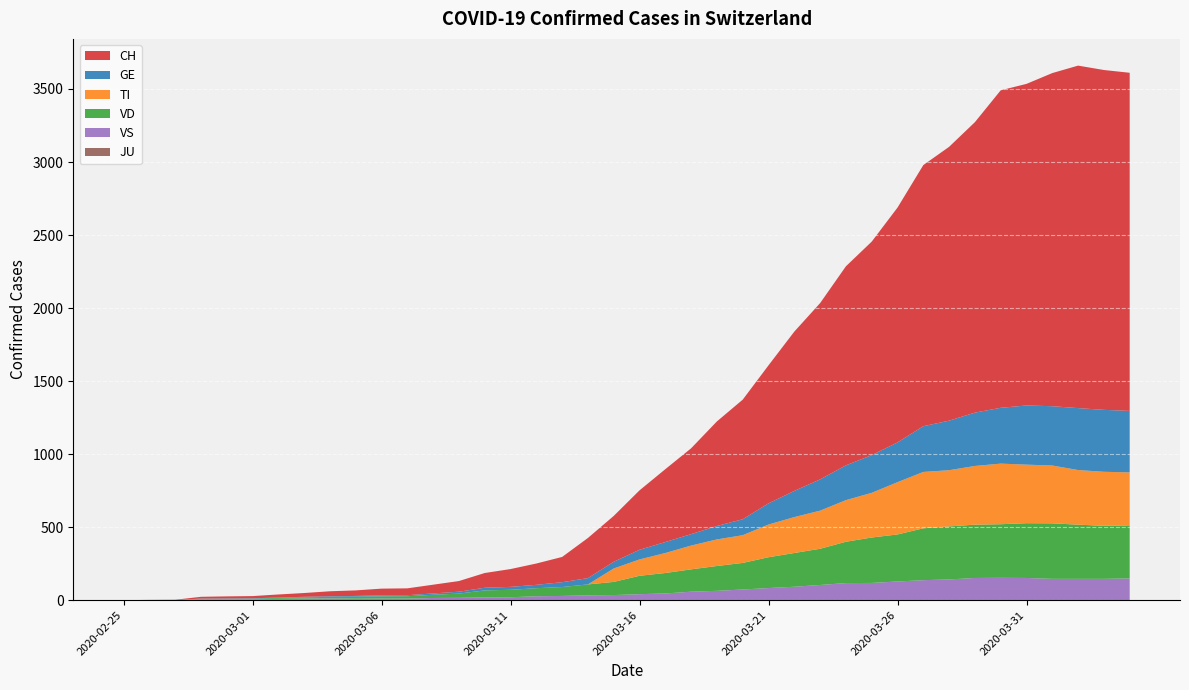

Reading left to right, transcribe all the data shown in this chart.

CH: 0	1	2	12	14	15	21	26	34	38	46	47	60	73	101	122	146	173	275	314	407	499	588	716	819	945	1091	1207	1363	1462	1608	1788	1875	1989	2174	2202	2281	2345	2327	2315
GE: 0	1	1	2	3	3	3	4	4	5	7	7	9	13	18	20	23	33	43	46	66	75	78	92	109	145	179	214	238	258	272	313	339	365	382	405	406	424	424	421
TI: 0	0	0	0	0	0	0	0	0	0	0	0	0	0	0	0	0	0	0	92	112	137	163	182	190	224	246	261	285	306	358	386	385	402	415	401	396	374	370	363
VD: 0	0	0	4	4	4	6	8	11	14	15	16	22	29	48	51	55	61	75	90	126	140	153	170	182	211	231	248	283	311	322	355	363	365	367	375	380	371	363	363
VS: 0	0	0	5	5	6	9	11	12	10	11	11	15	16	19	20	27	29	33	35	41	46	58	64	73	83	92	104	117	118	128	137	142	152	153	152	146	146	146	149
JU: 0	0	0	0	0	0	0	0	0	0	0	0	0	0	0	0	0	0	0	0	0	0	0	0	0	0	0	0	0	0	0	0	0	0	0	0	0	0	0	0